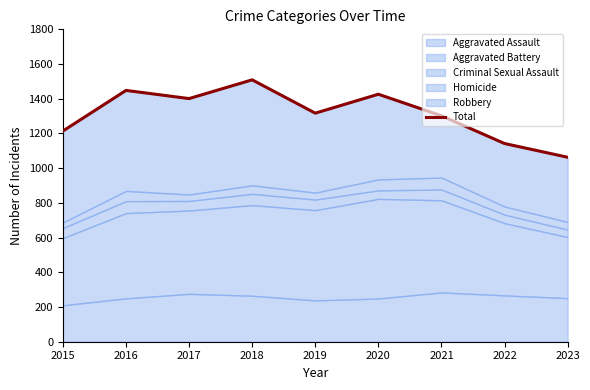

Reading left to right, list all the values displayed in this chart.

2015=1214	2016=1448	2017=1401	2018=1509	2019=1317	2020=1426	2021=1302	2022=1142	2023=1063